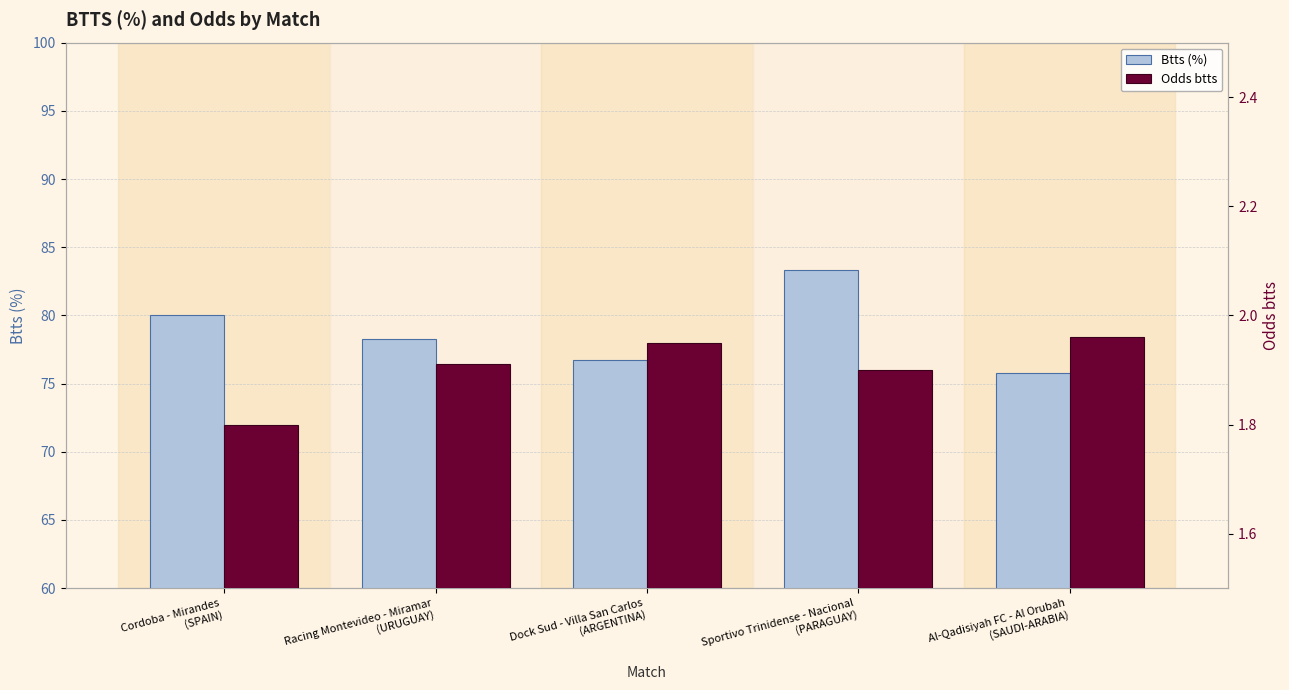

What is the difference between the Btts (%) values at Cordoba - Mirandes
(SPAIN) and Racing Montevideo - Miramar
(URUGUAY)?

1.7